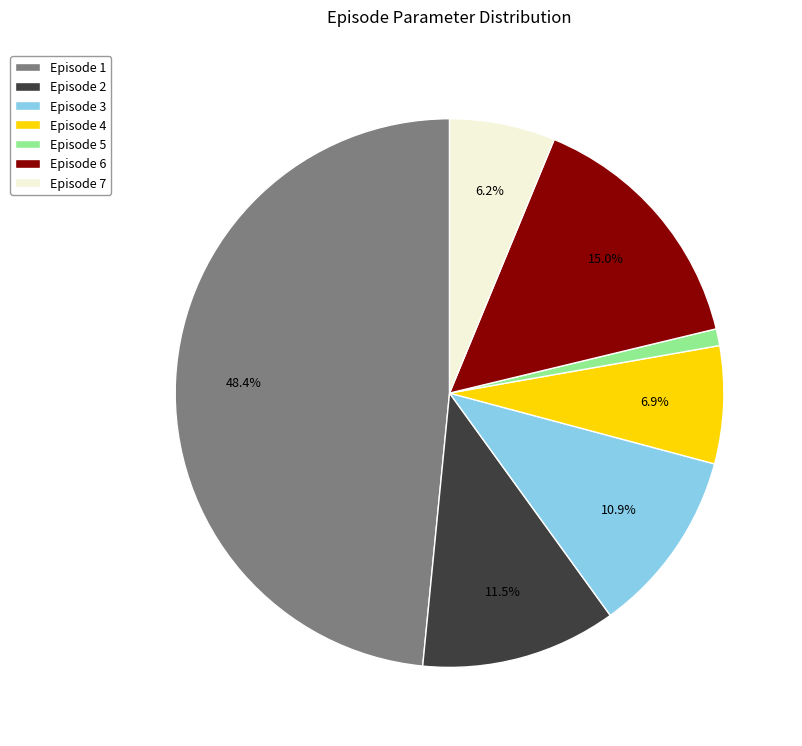

To the nearest percent, what is the average slice percentage?

14%